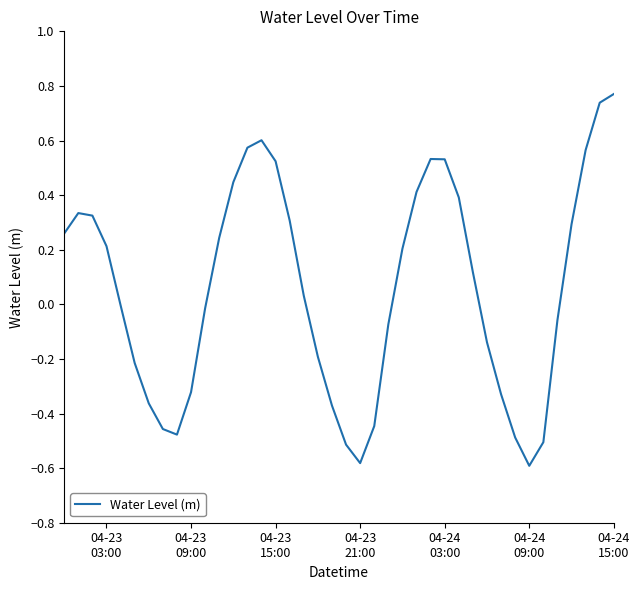

What is the difference between the maximum and minimum values?

1.4